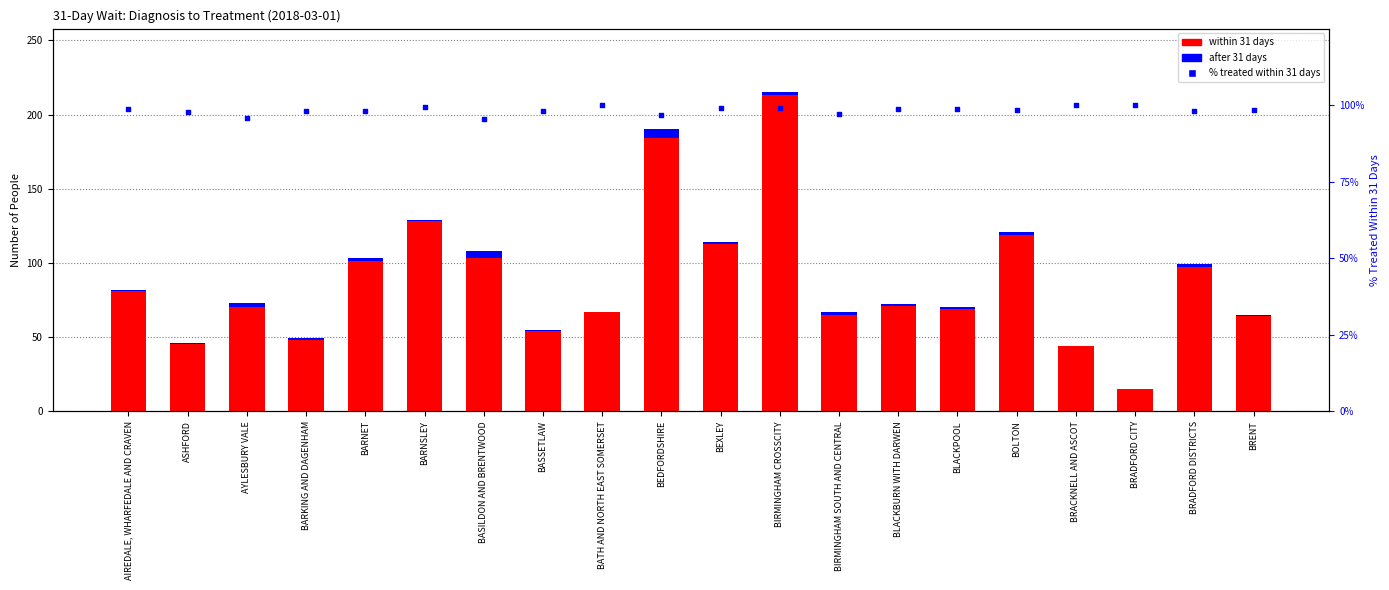

Is the value of % treated within 31 days at ASHFORD greater than the value of after 31 days at BRENT?

Yes